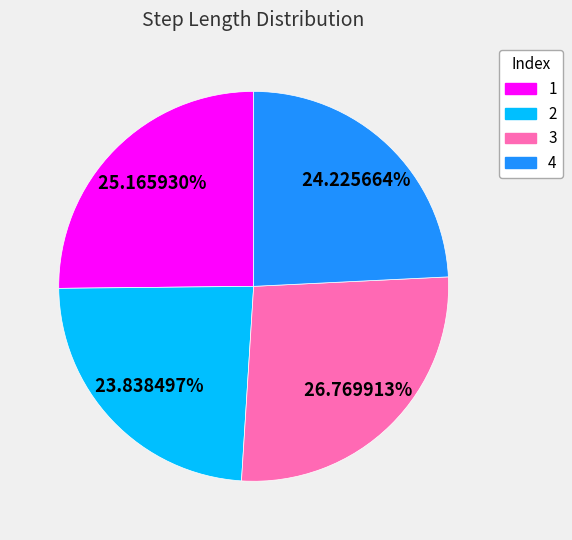

Is there any slice that represents more than half of the pie?

No